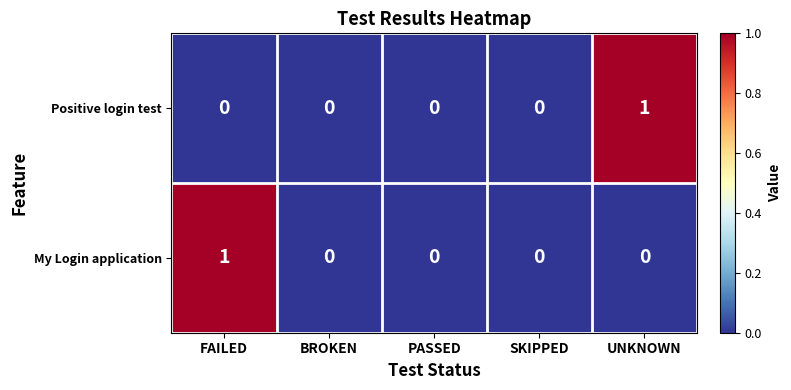

True or false: Positive login test has a value of 0 at FAILED.

True